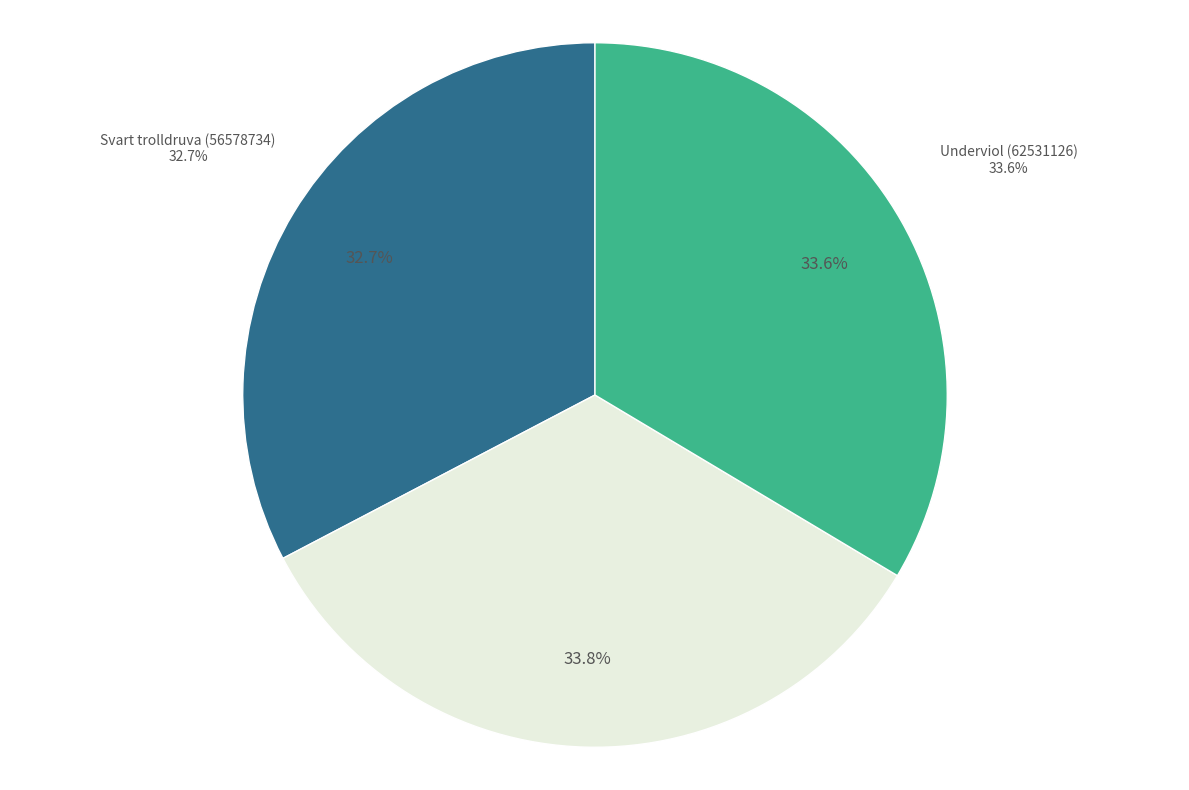

Rank the categories by value from lowest to highest.

Svart trolldruva (56578734), Underviol (62531126), Tibast (58220461)